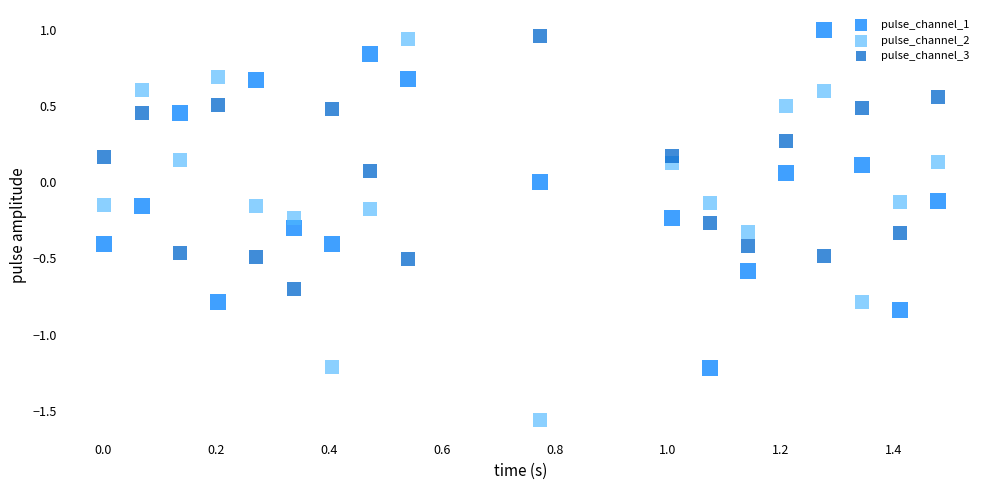

Which series contains the highest Y value?

pulse_channel_1